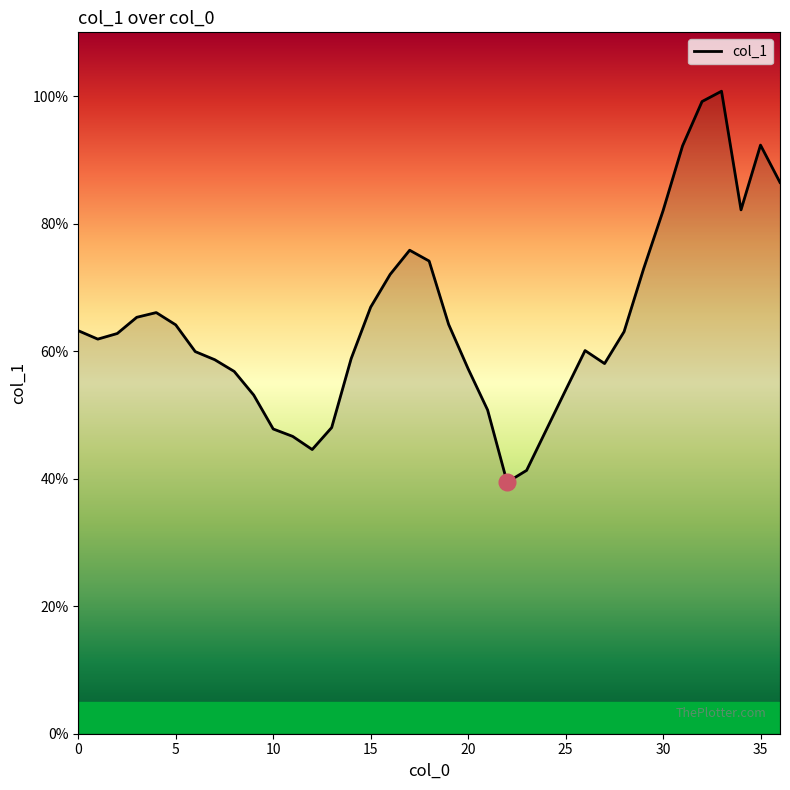

Does the chart have visible grid lines?

No